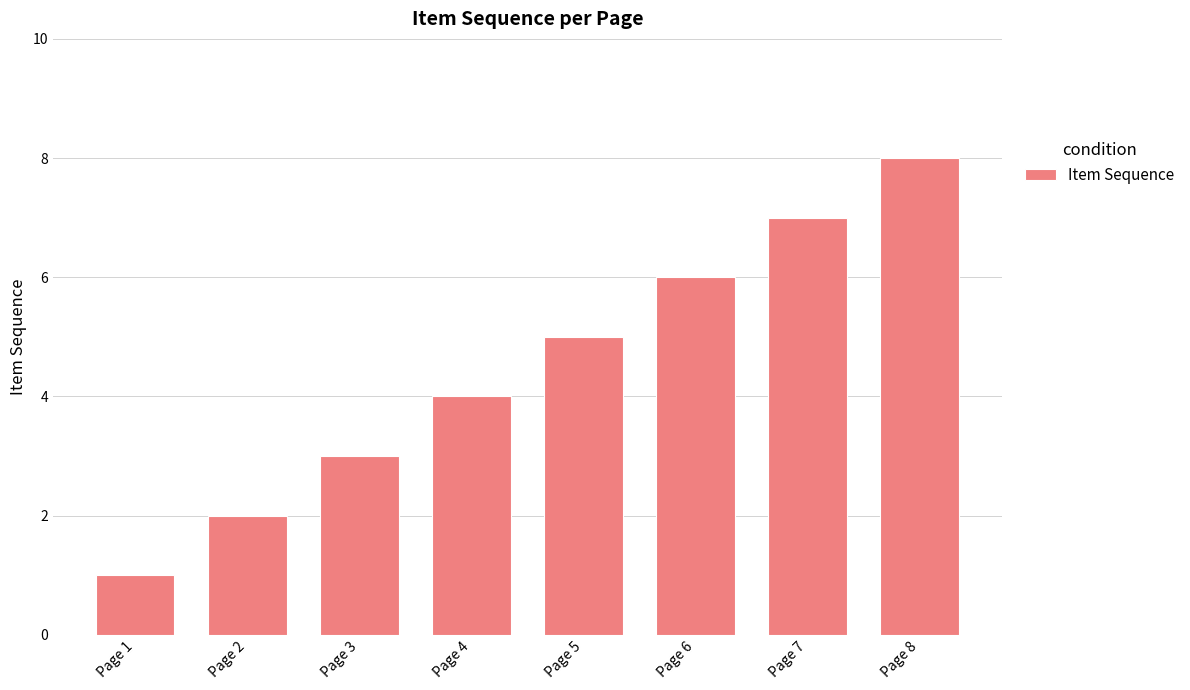

Reading left to right, transcribe all the data shown in this chart.

1	2	3	4	5	6	7	8